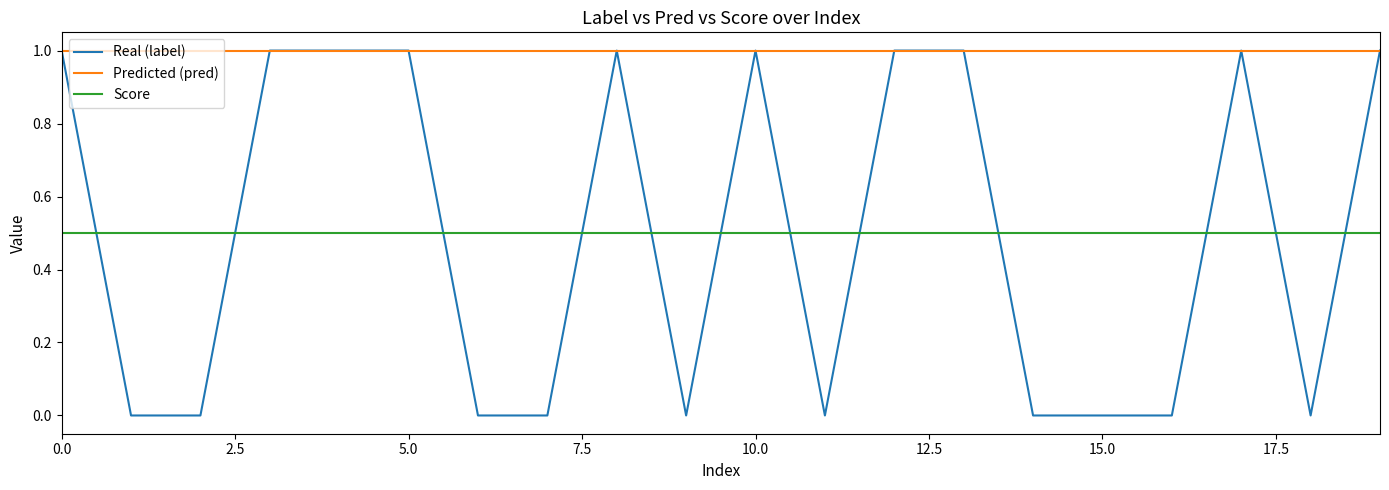

Does the chart have visible grid lines?

No